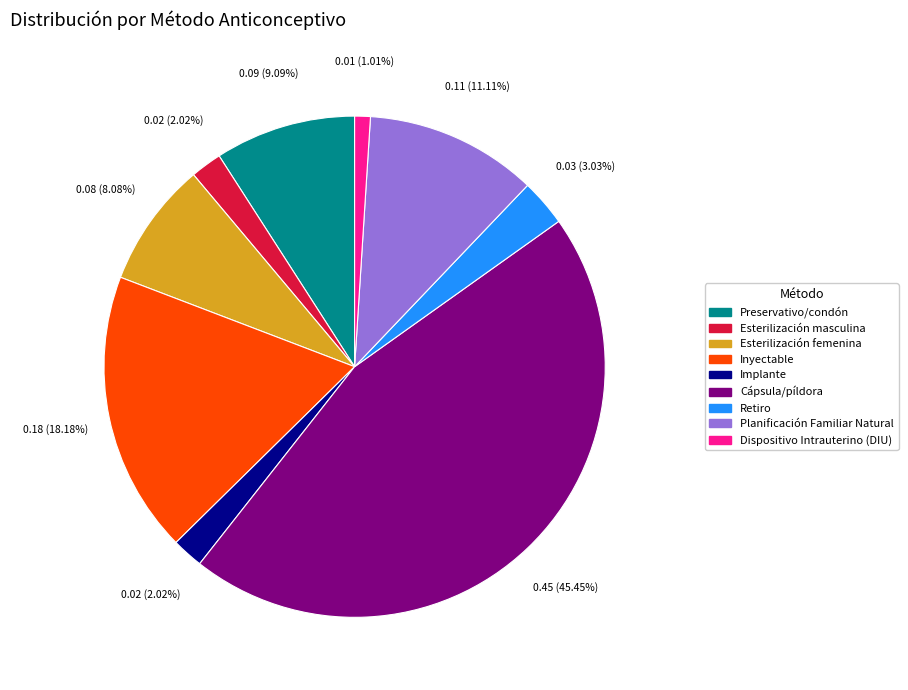

Which category has the biggest portion of the pie?

Cápsula/píldora